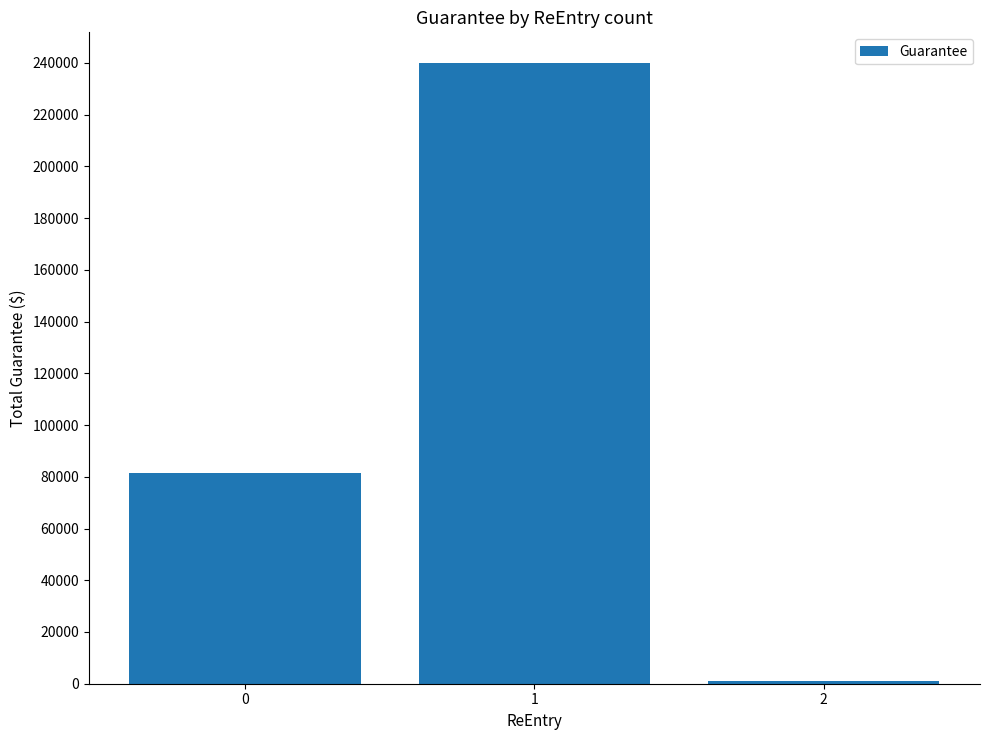

What is the difference between the values at 2 and 1?

238619